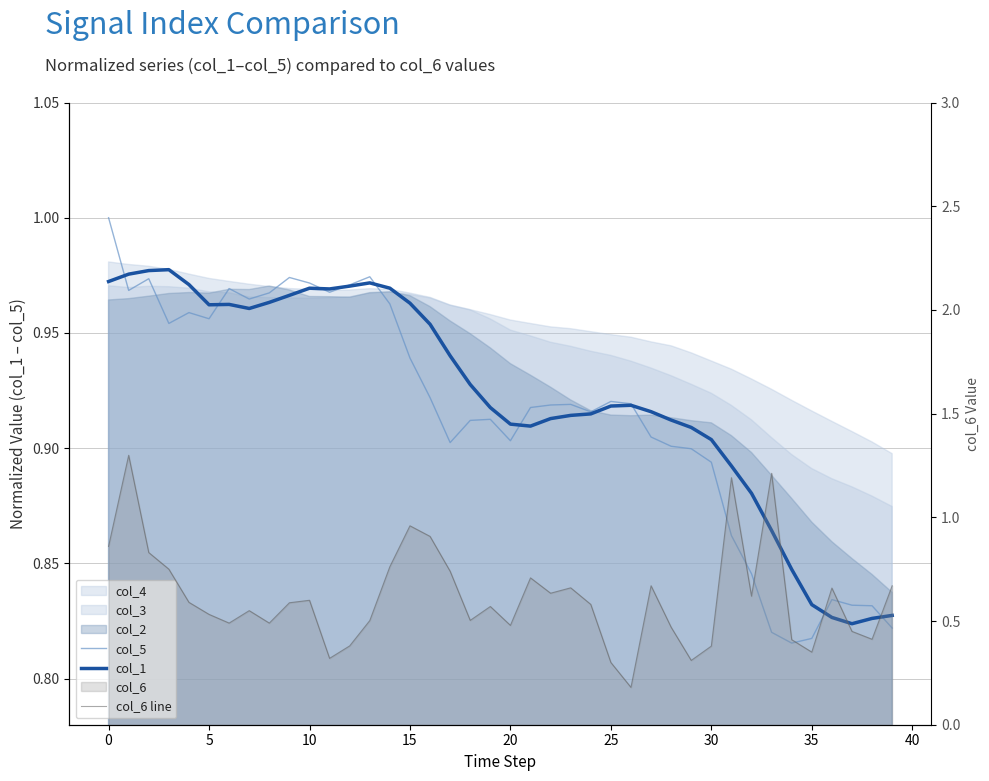

What is the average value of the col_1 series?

0.9